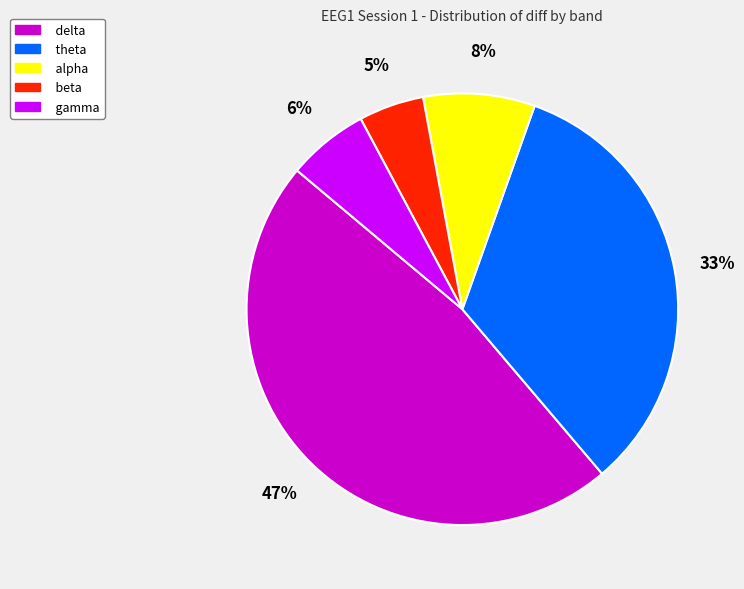

To the nearest percent, what percentage of the pie is alpha?

8%